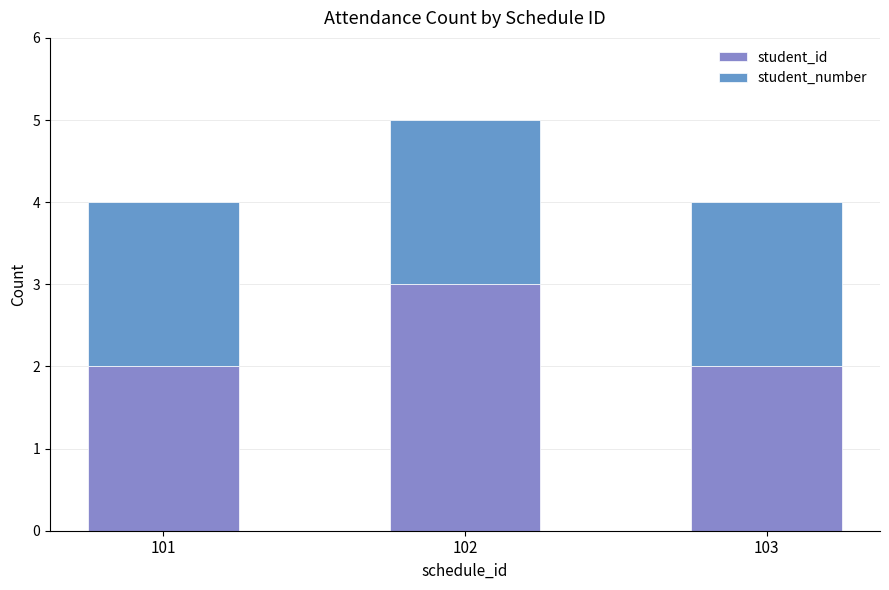

Is it true that student_id equals 2 at 103?

True